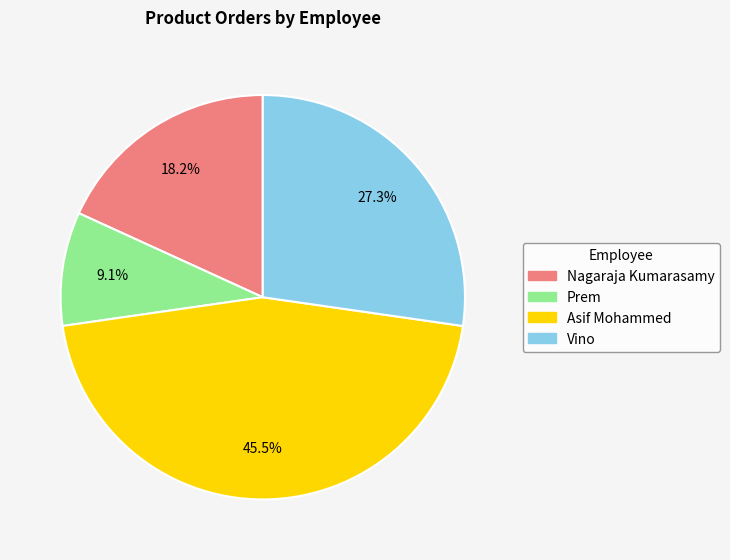

Approximately how many times larger is the value at Prem compared to Vino?

0.3